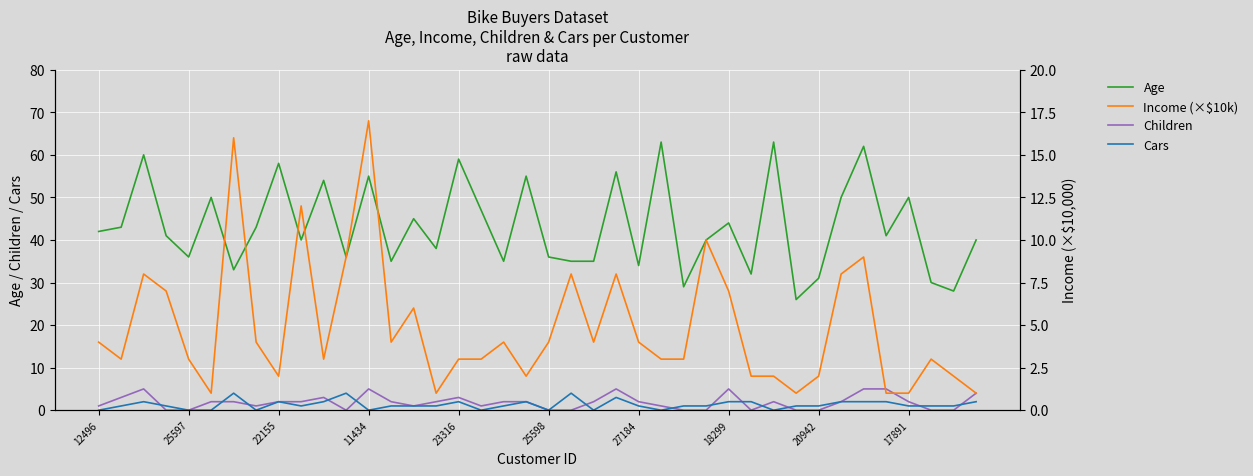

What is the greatest value displayed?

63